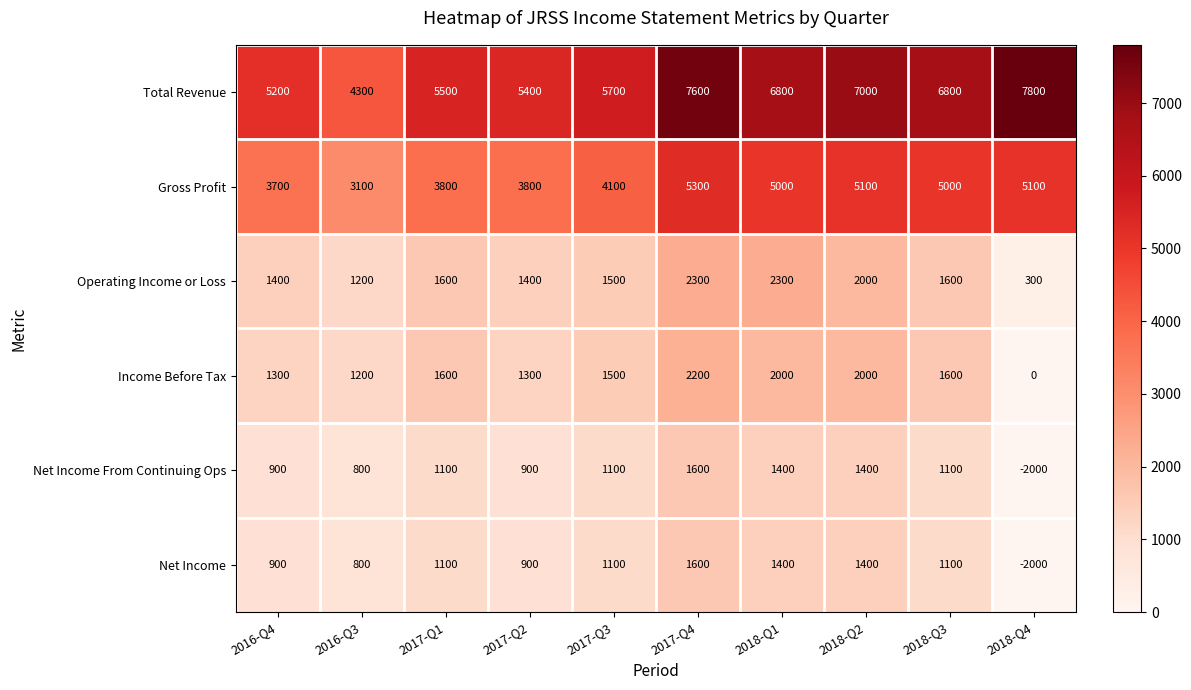

What is the spread (max minus min) of values at 2018-Q2?

5600